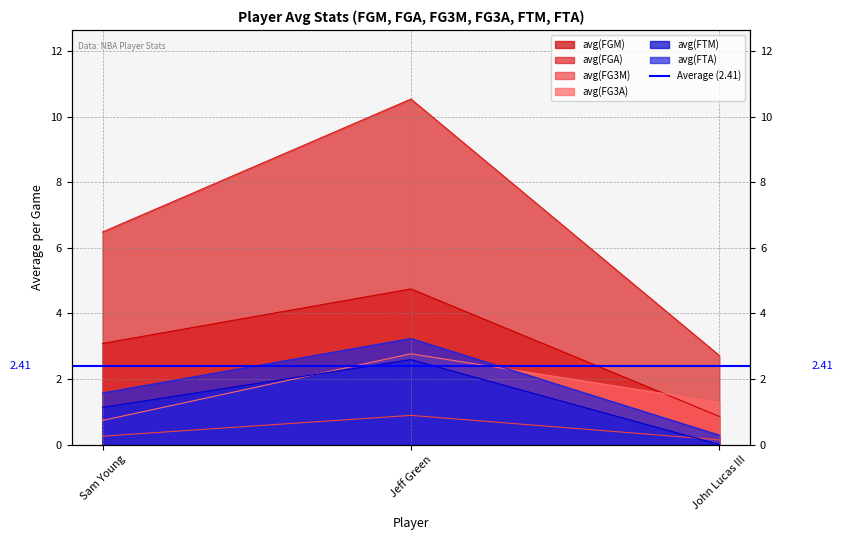

What is the difference between the maximum and minimum values in the avg(FGA) series?

7.8